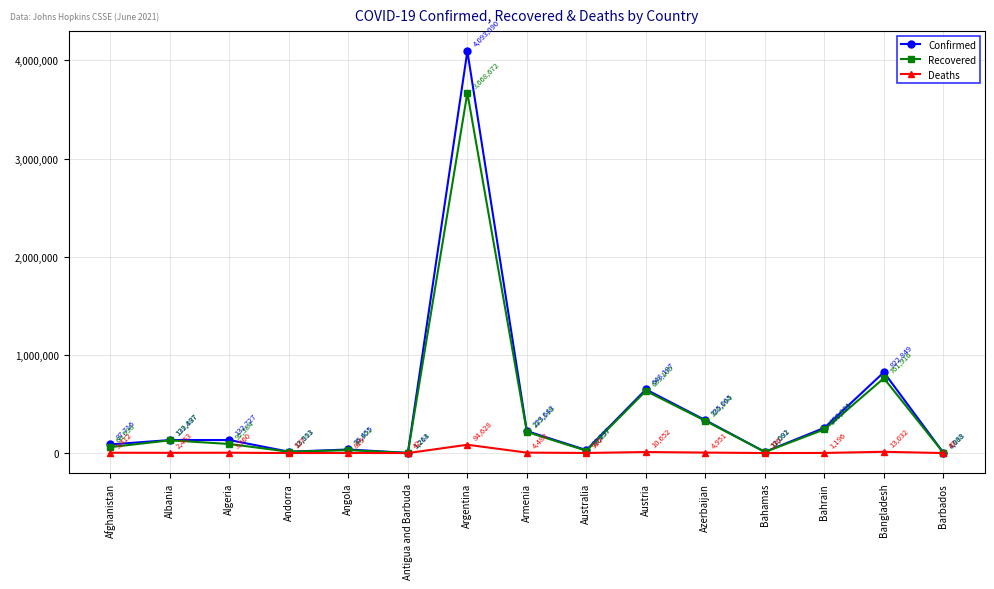

Which category has the highest value across all series?

Argentina